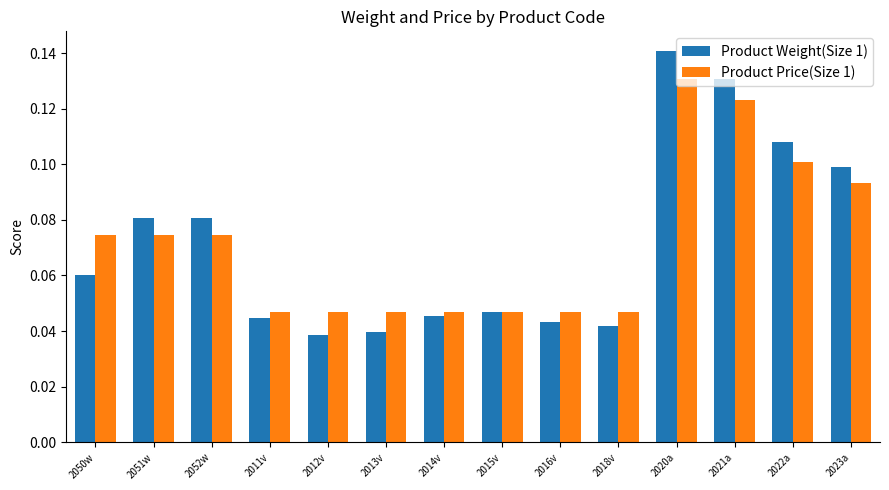

What are all the series names shown in the legend?

Product Weight(Size 1), Product Price(Size 1)